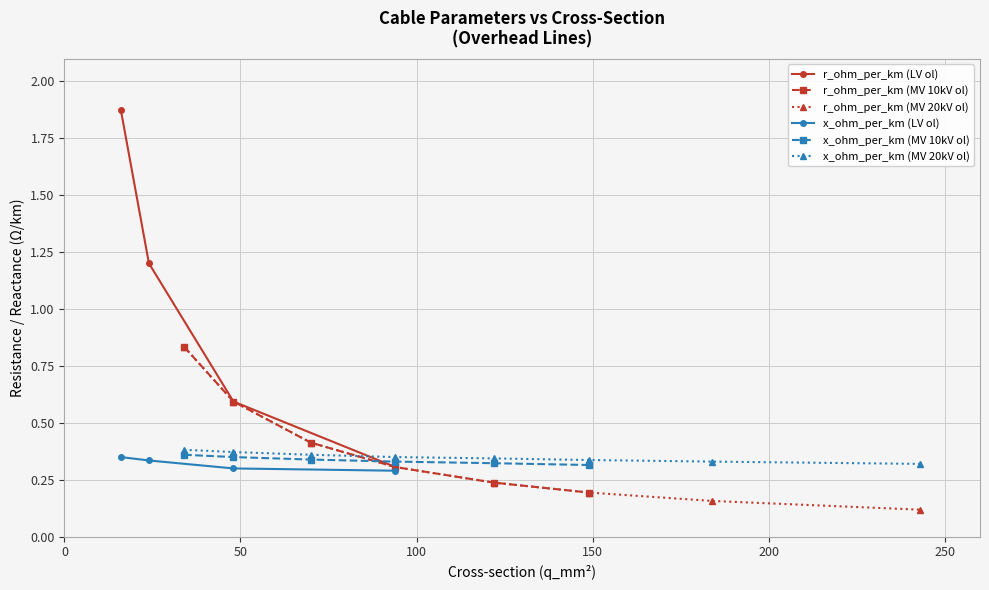

True or false: x_ohm_per_km has a value of 0.5 at 149.

False